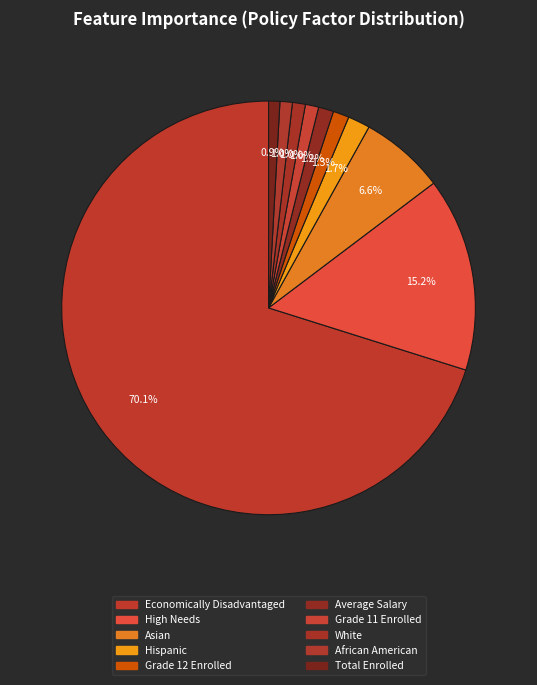

Is it true that White is 1% of the pie?

True